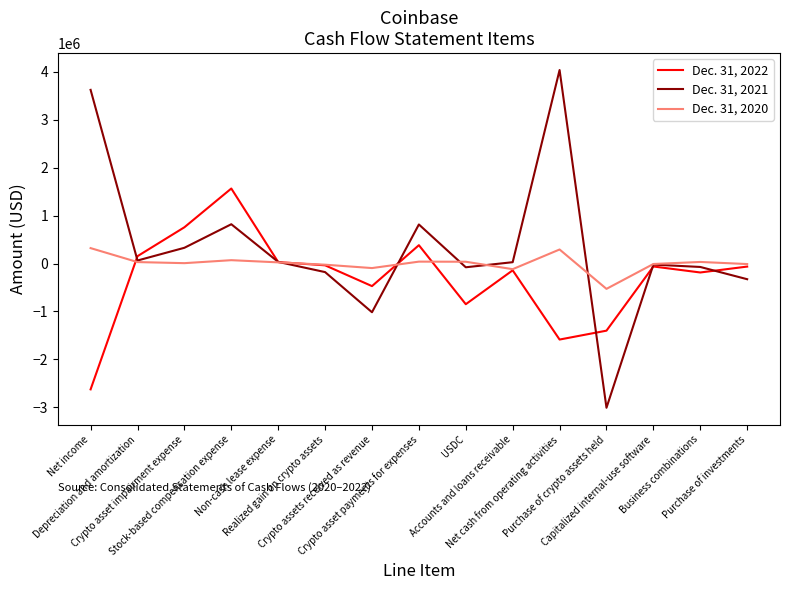

The Dec. 31, 2020 series shows -8889 at Capitalized internal-use software. True or false?

True